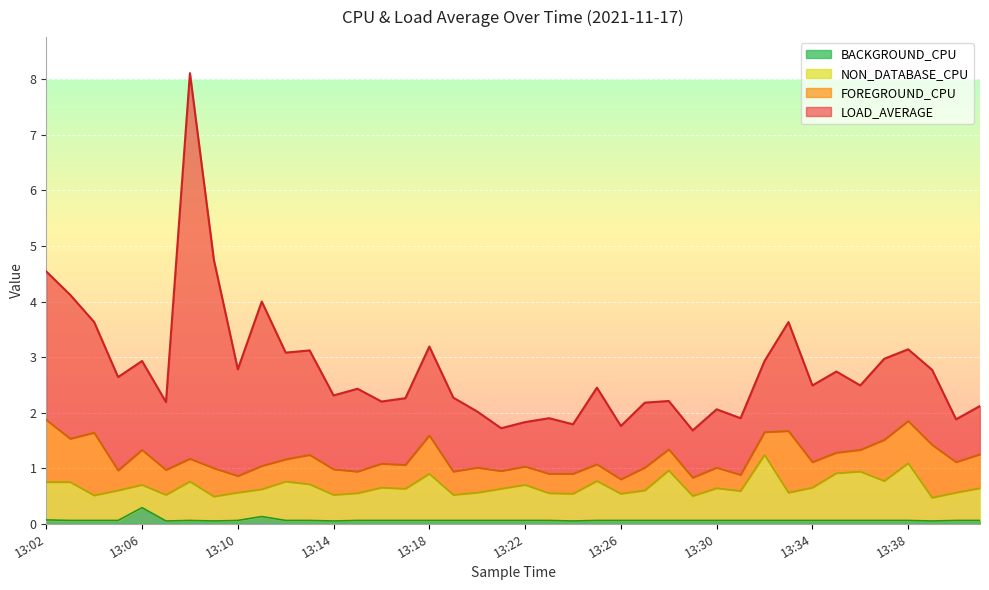

Where is the first local minimum for NON_DATABASE_CPU?

13:04